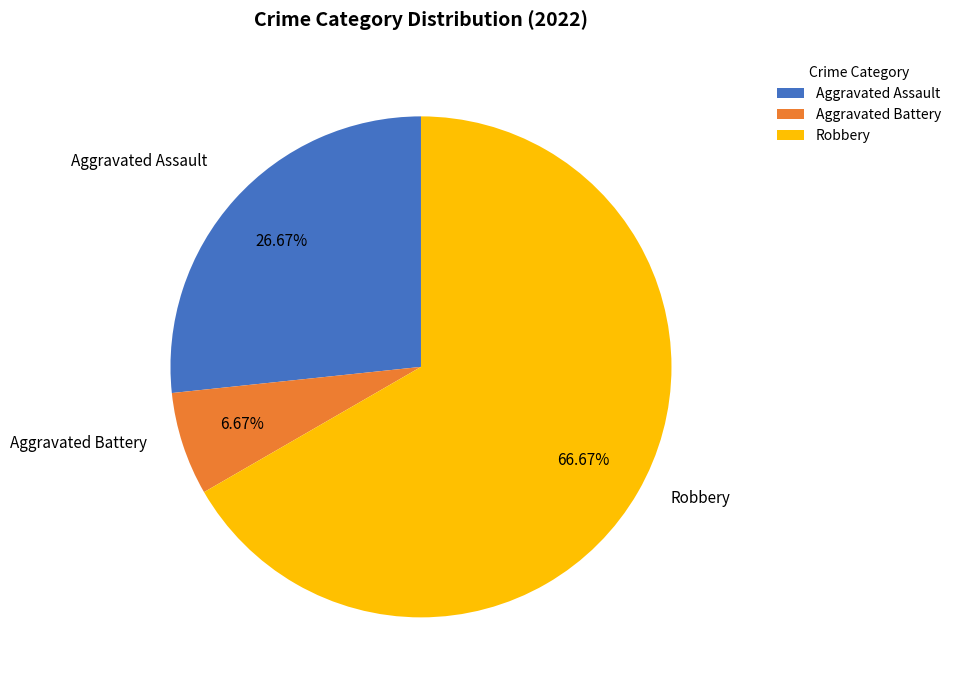

Rank the categories by value from lowest to highest.

Aggravated Battery, Aggravated Assault, Robbery